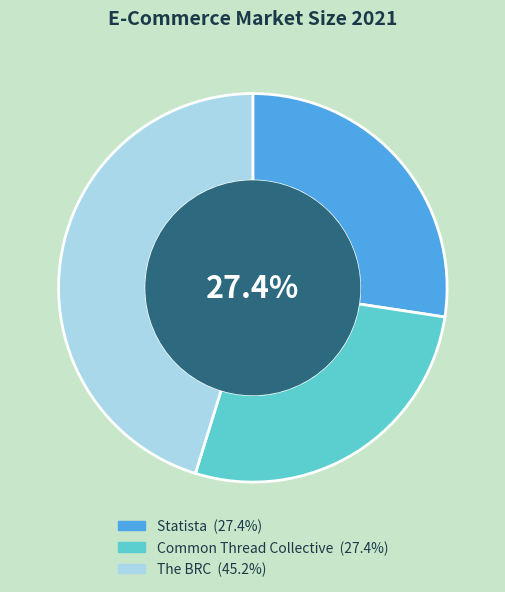

Does Common Thread Collective represent more than half of the total?

No